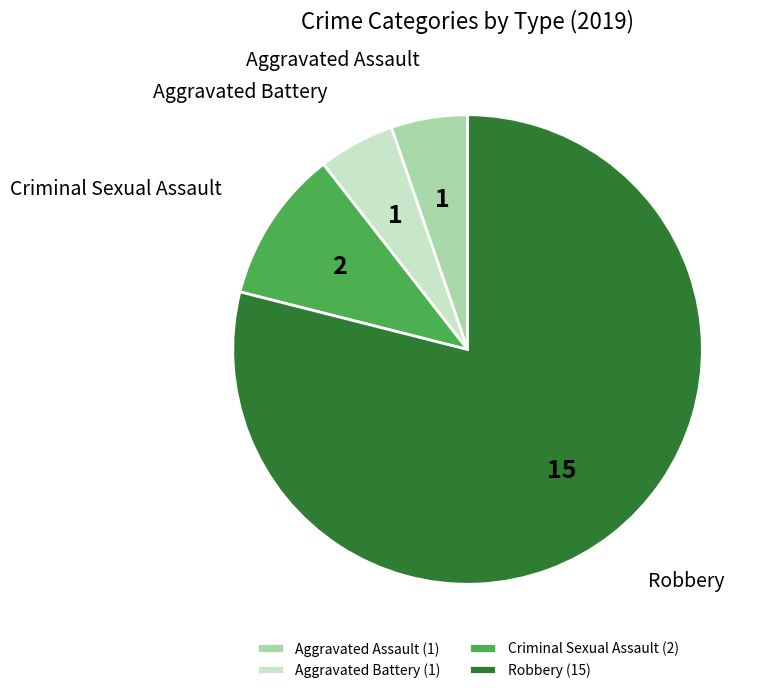

Does Robbery account for over 50% of the chart?

Yes